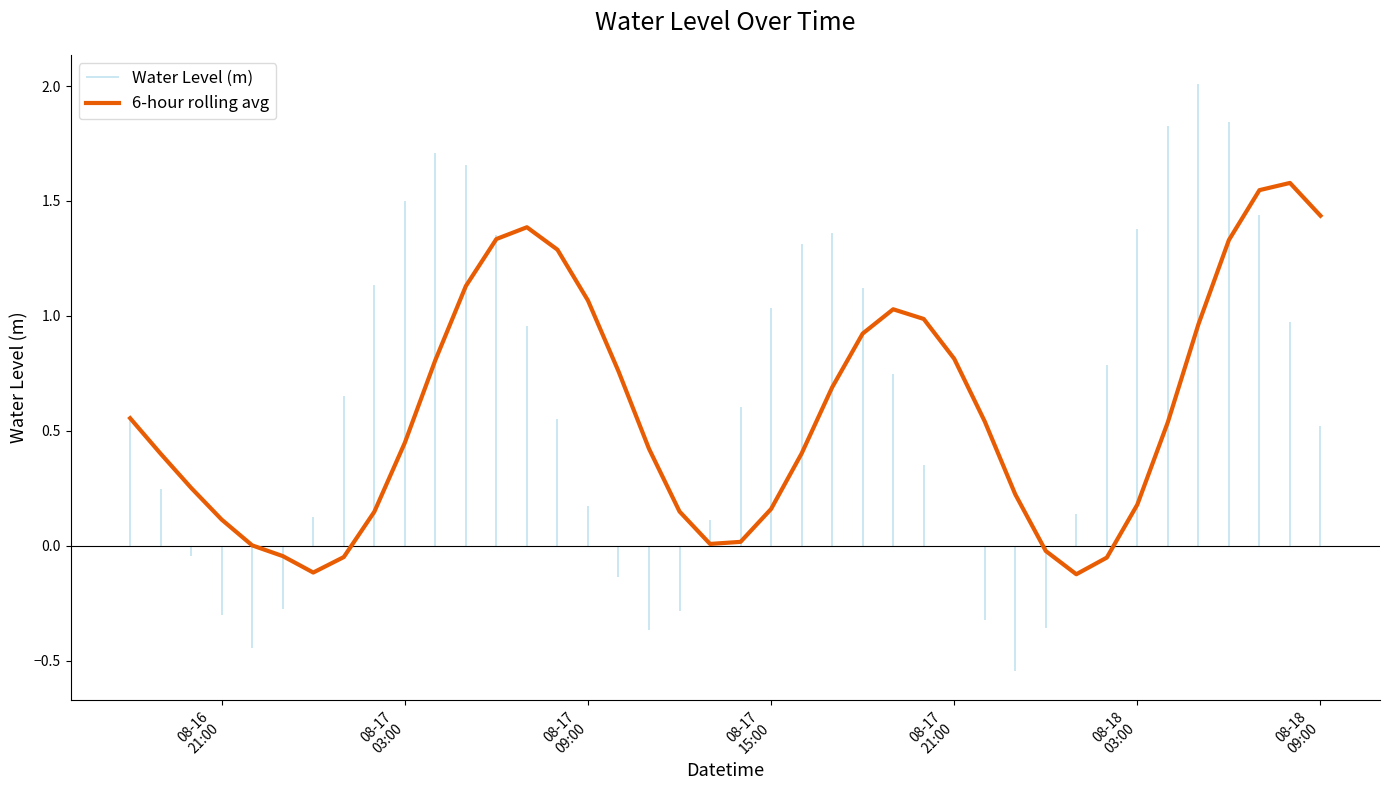

True or false: there are more than 2 points higher than both neighbors.

True